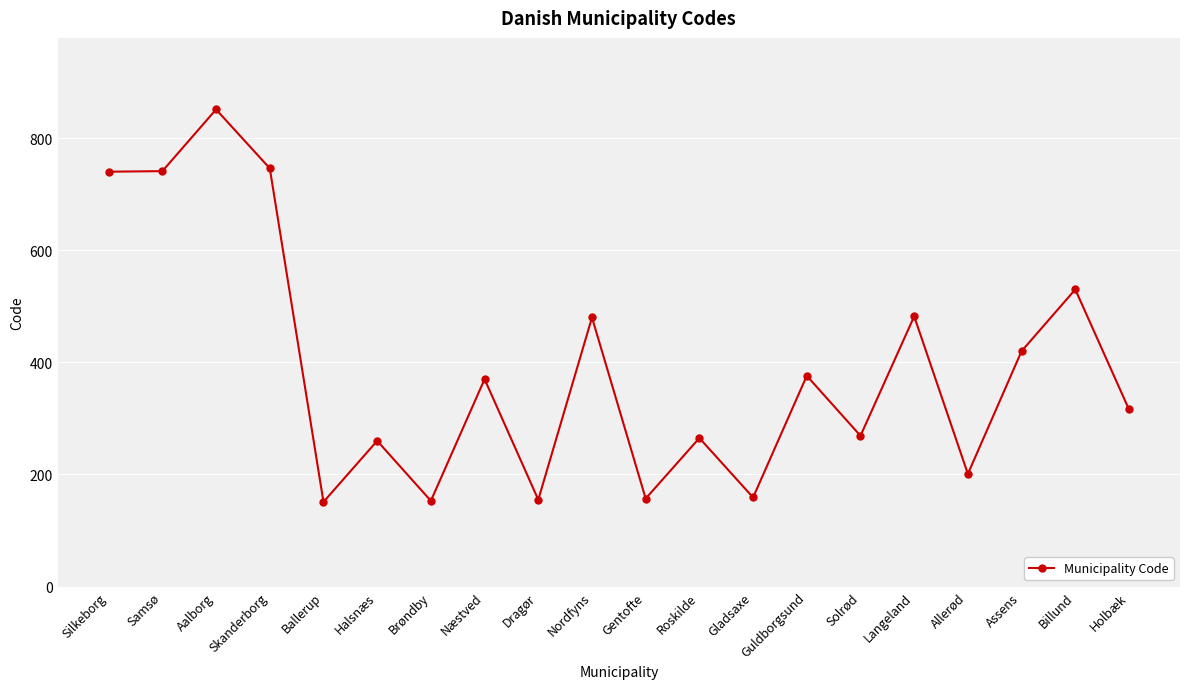

Between Gladsaxe and Allerød, which is larger?

Allerød